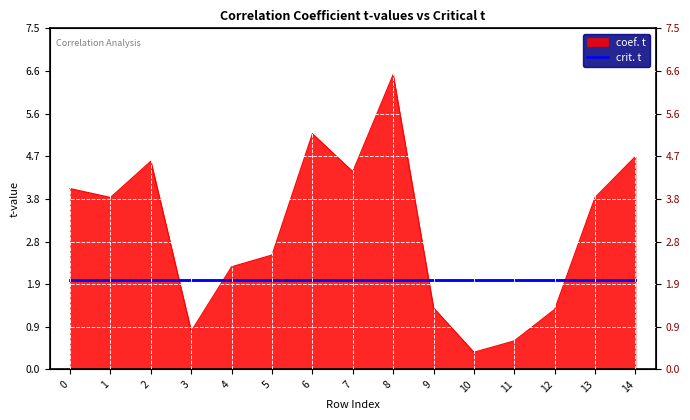

Rank the categories by value from lowest to highest.

10, 11, 3, 12, 9, 4, 5, 1, 13, 0, 7, 2, 14, 6, 8